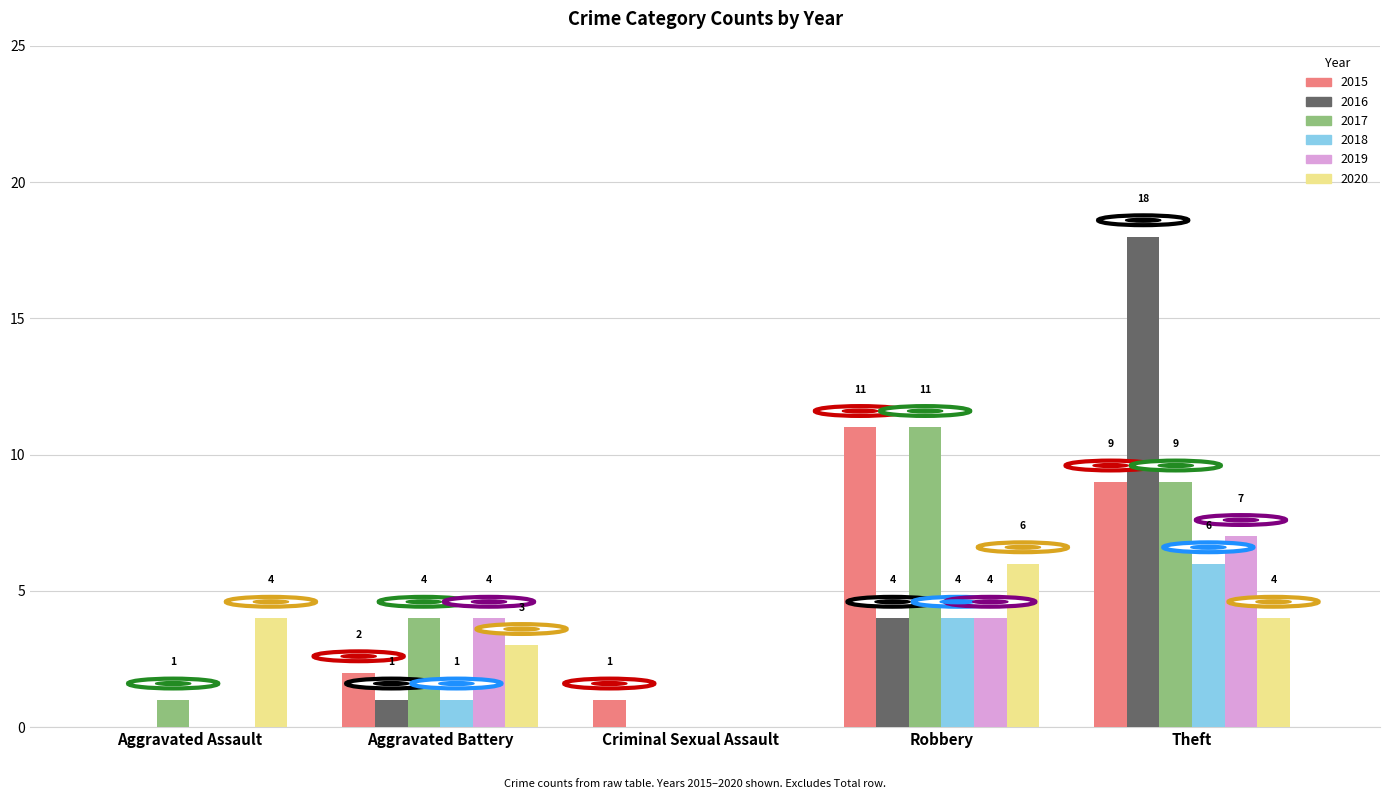

What is the sum of all 2016 values?

23